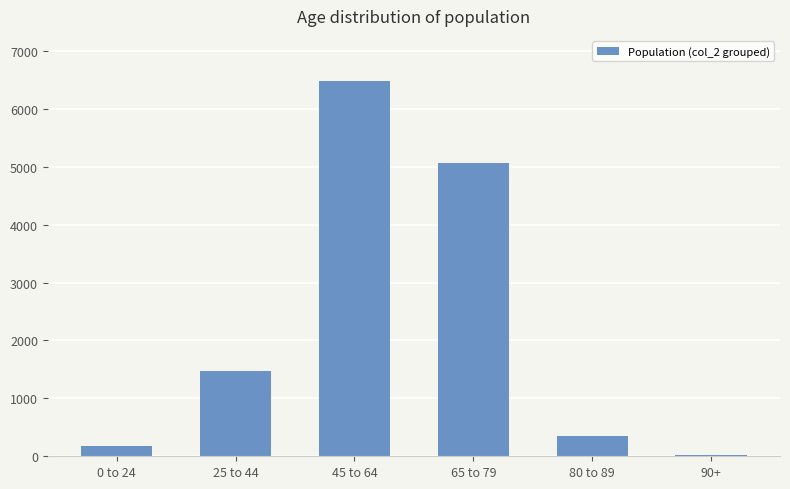

What is the change in value from 25 to 44 to 90+?

-1464